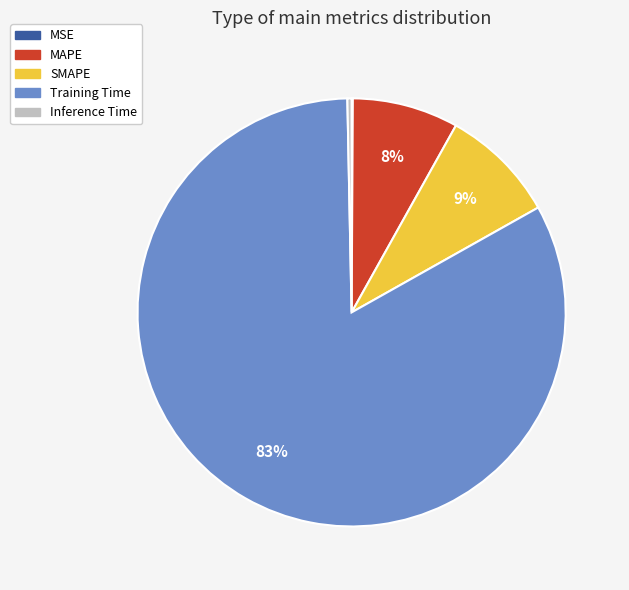

The Training Time slice represents 90% of the pie. True or false?

False